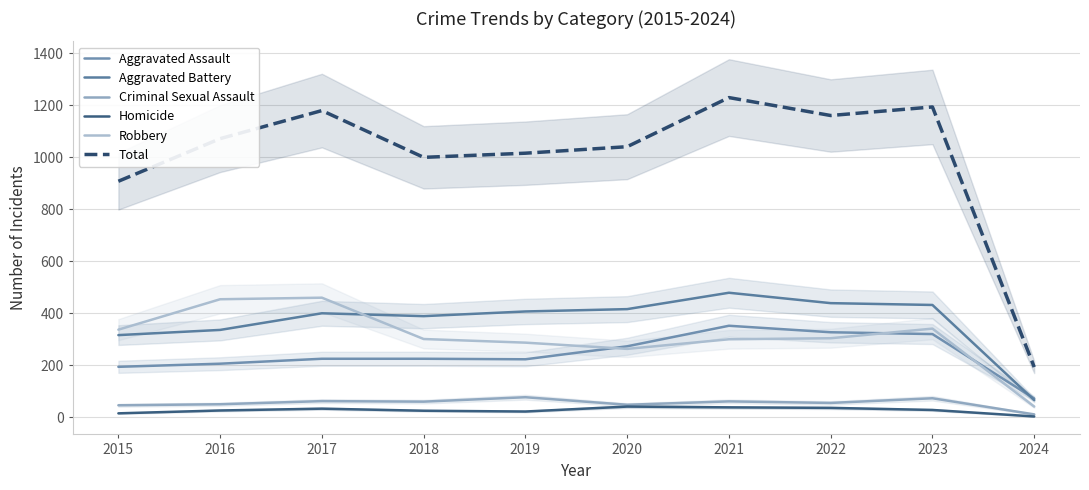

What are all the series names shown in the legend?

Aggravated Assault, Aggravated Battery, Criminal Sexual Assault, Homicide, Robbery, Total